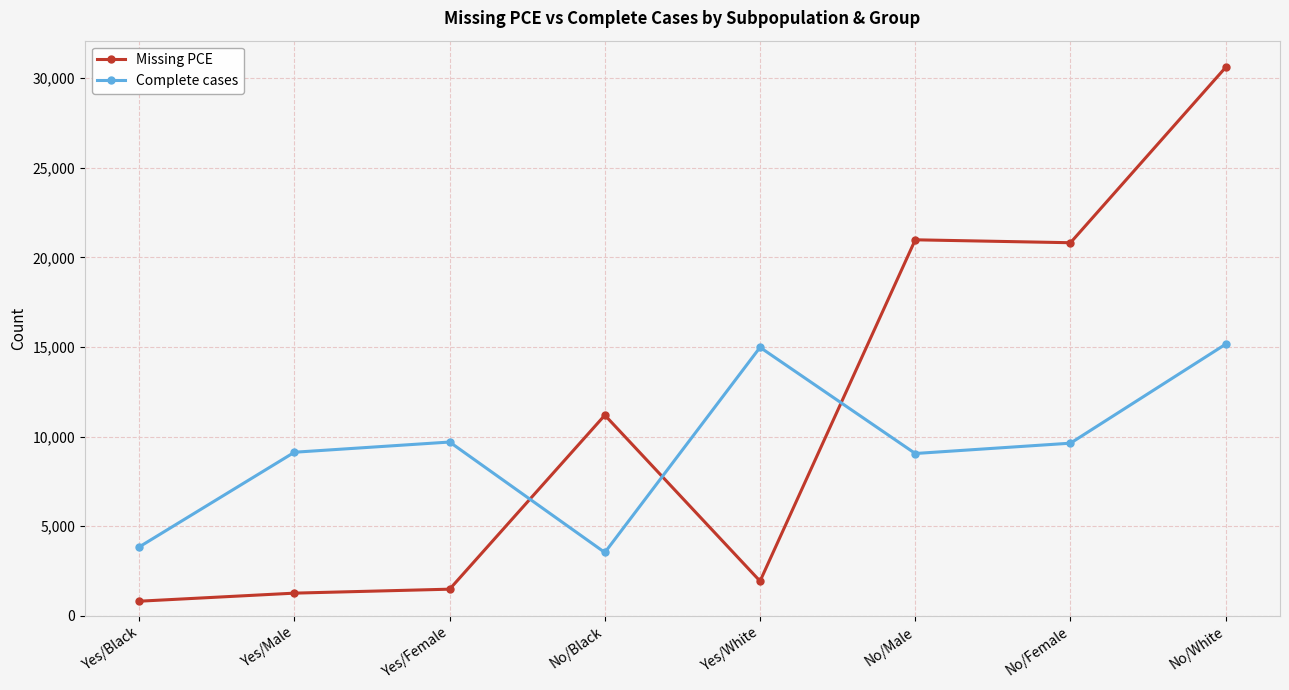

What position from the right is Yes/White?

4